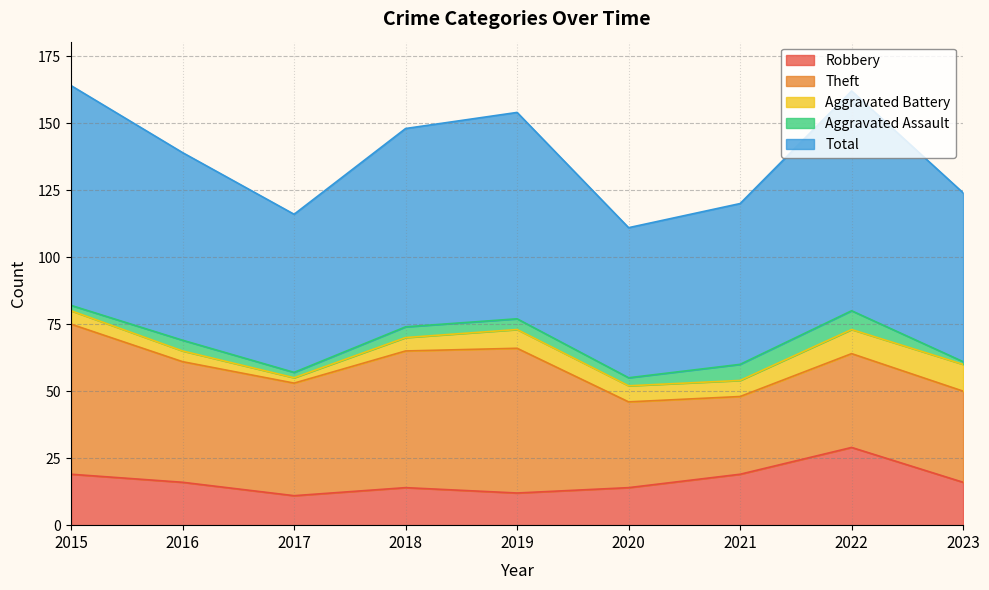

At 2021, list the series in order from smallest to largest.

Aggravated Battery, Aggravated Assault, Robbery, Theft, Total